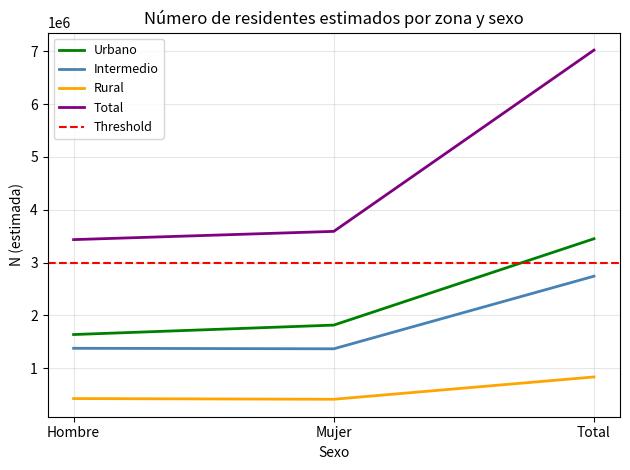

Between Total and Hombre, which is larger?

Total